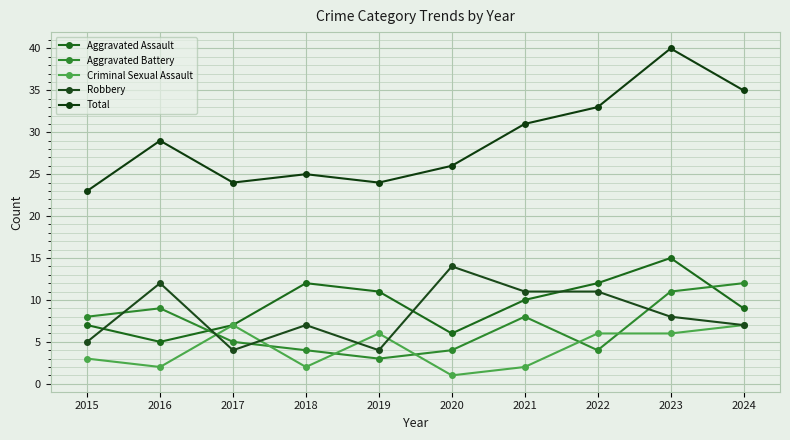

The Total series shows 25 at 2018. True or false?

True